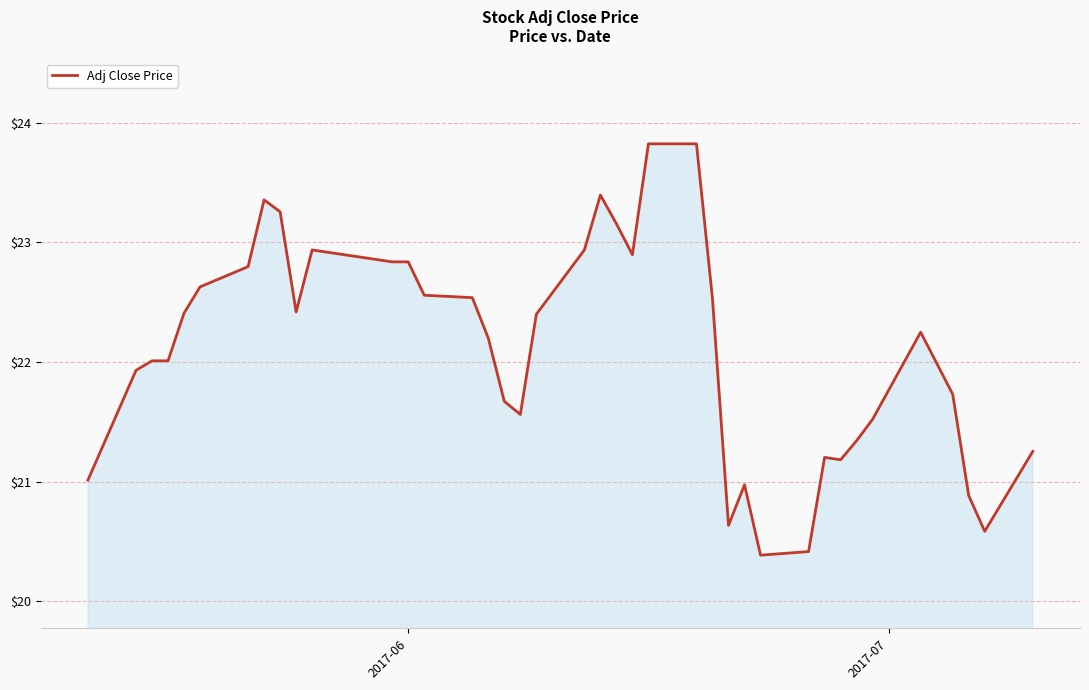

What is the average value?

22.1